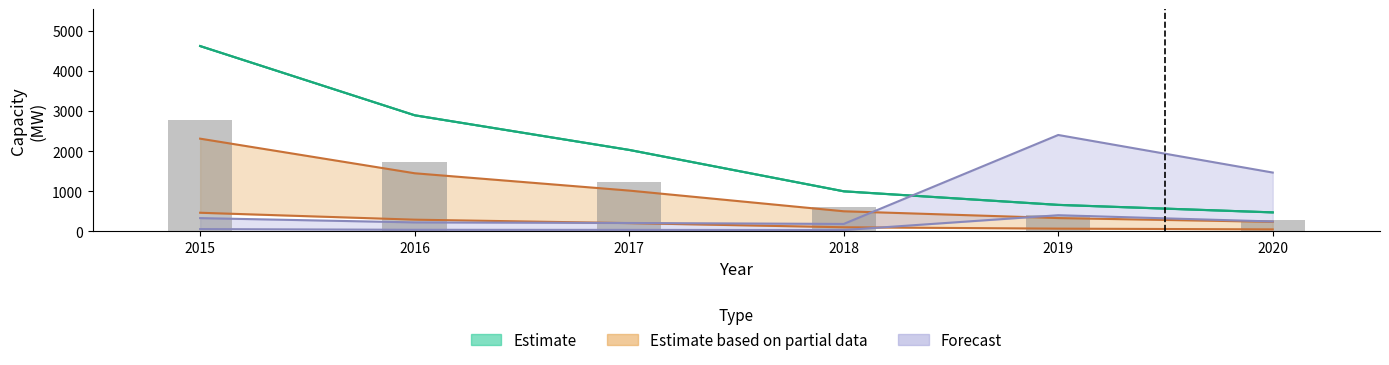

Where is Onshore nearest to the value 1526?

2016